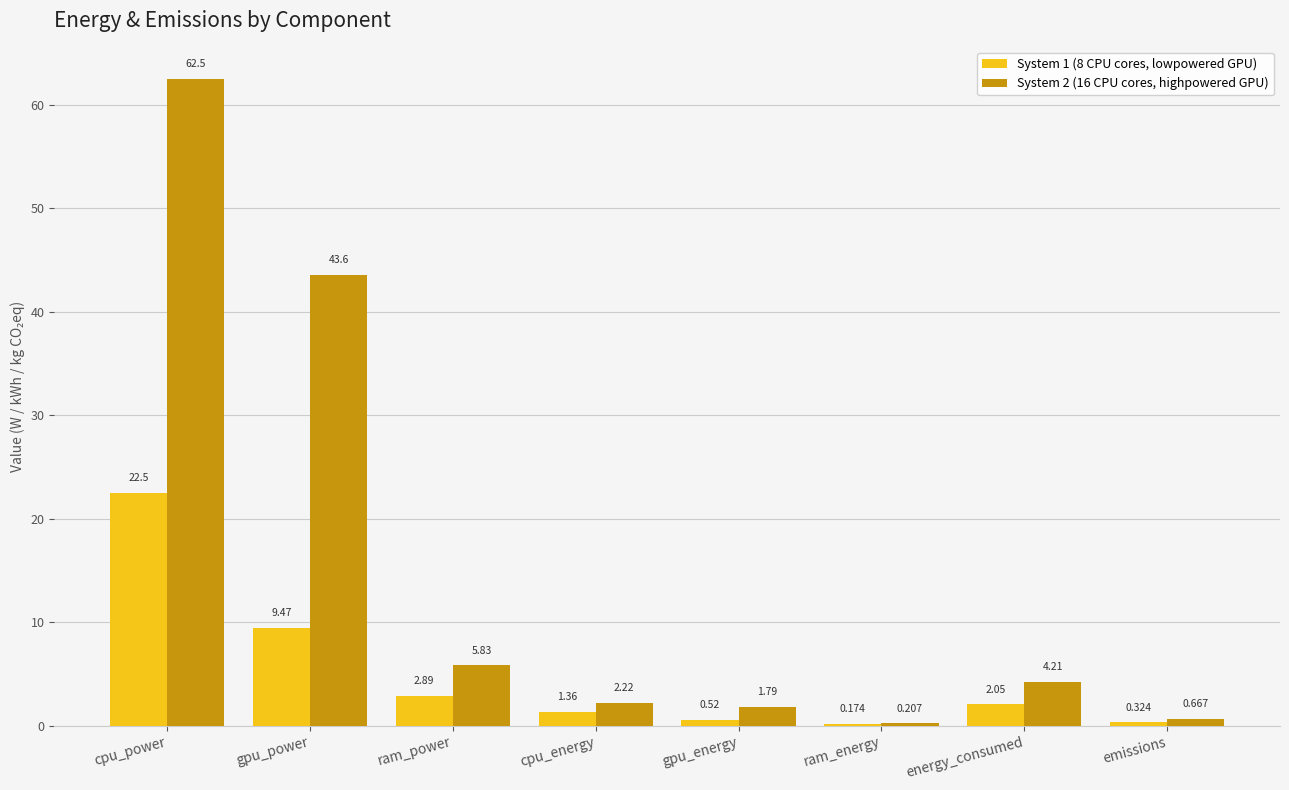

Count the number of data series in this chart.

2